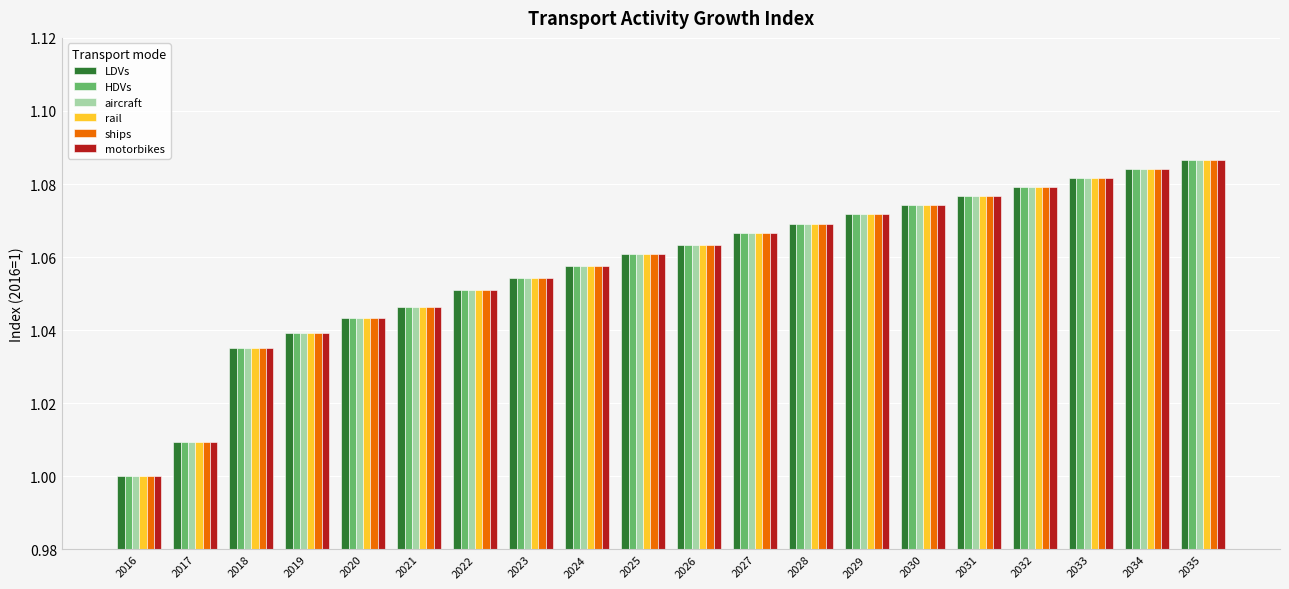

At which label is HDVs closest to 1?

2016